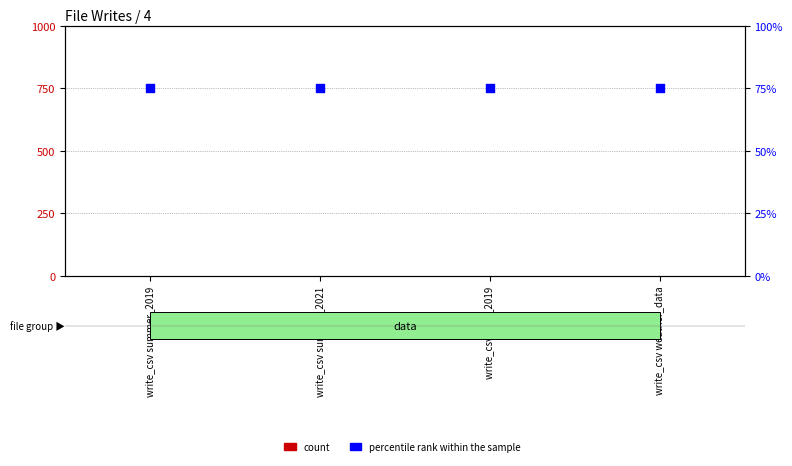

Which series reaches the maximum Y coordinate?

percentile rank within the sample